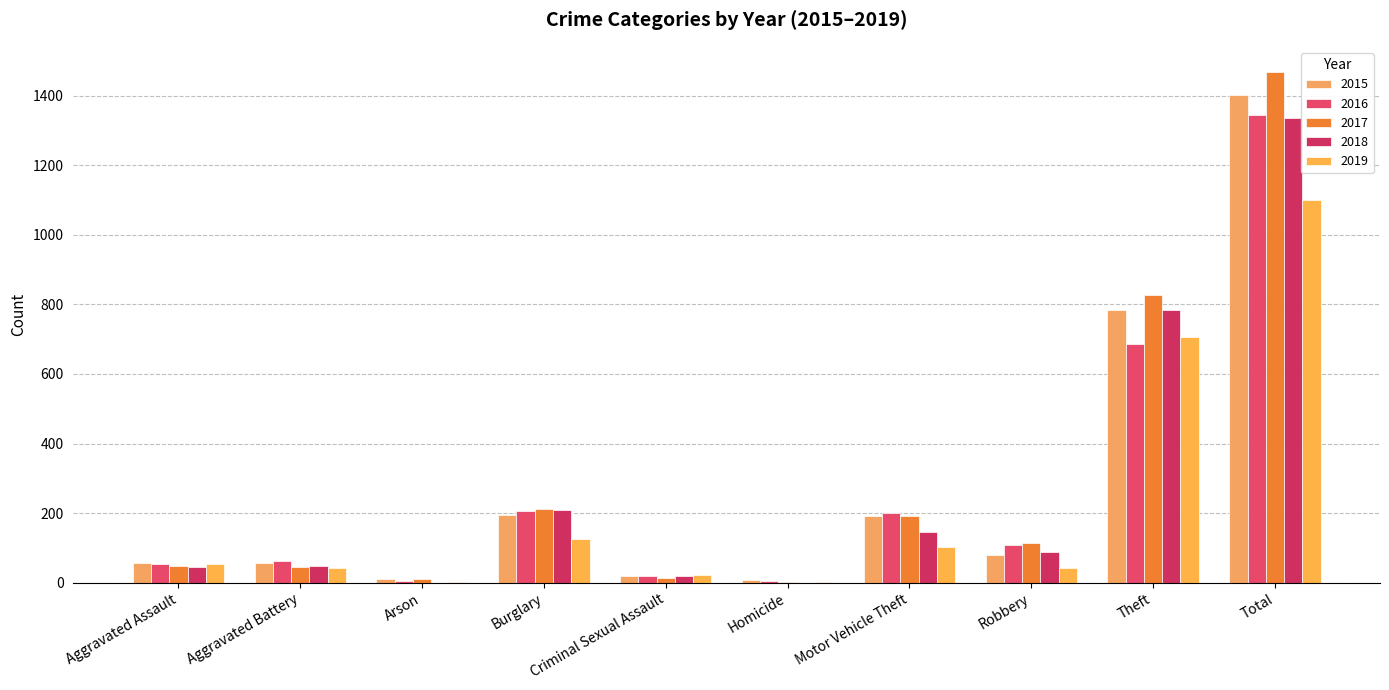

Count the number of categories in the chart.

10